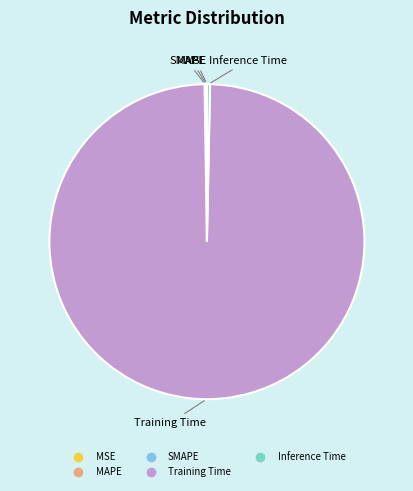

Do Training Time and Inference Time together represent more than half of the pie?

Yes